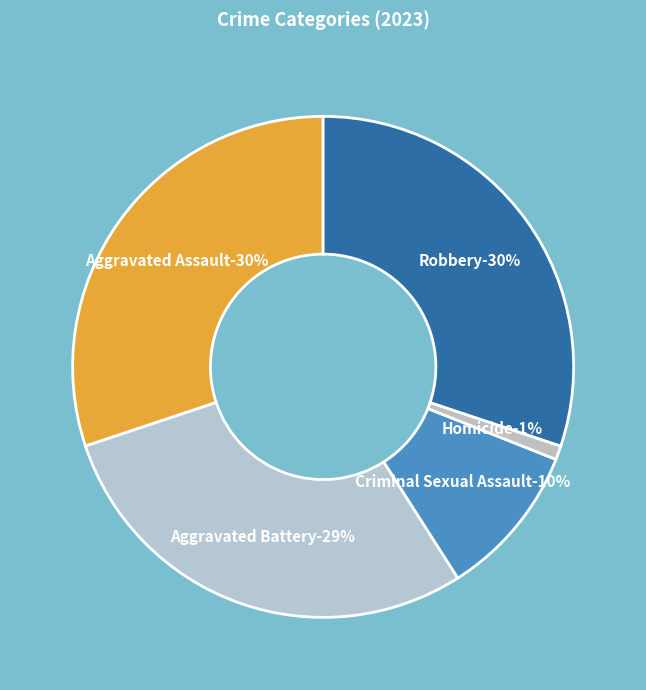

Is it true that Aggravated Battery is 29% of the pie?

True